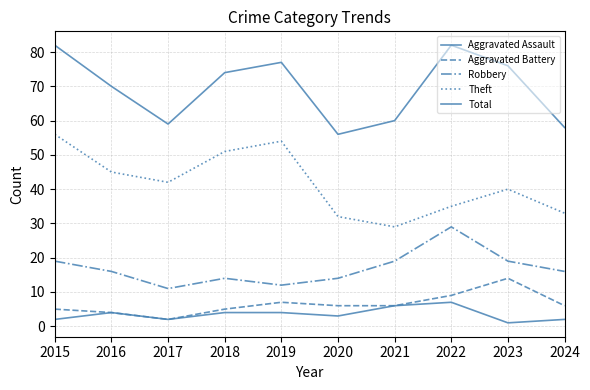

Reading left to right, transcribe all the data shown in this chart.

Aggravated Assault: 2	4	2	4	4	3	6	7	1	2
Aggravated Battery: 5	4	2	5	7	6	6	9	14	6
Robbery: 19	16	11	14	12	14	19	29	19	16
Theft: 56	45	42	51	54	32	29	35	40	33
Total: 82	70	59	74	77	56	60	82	76	58